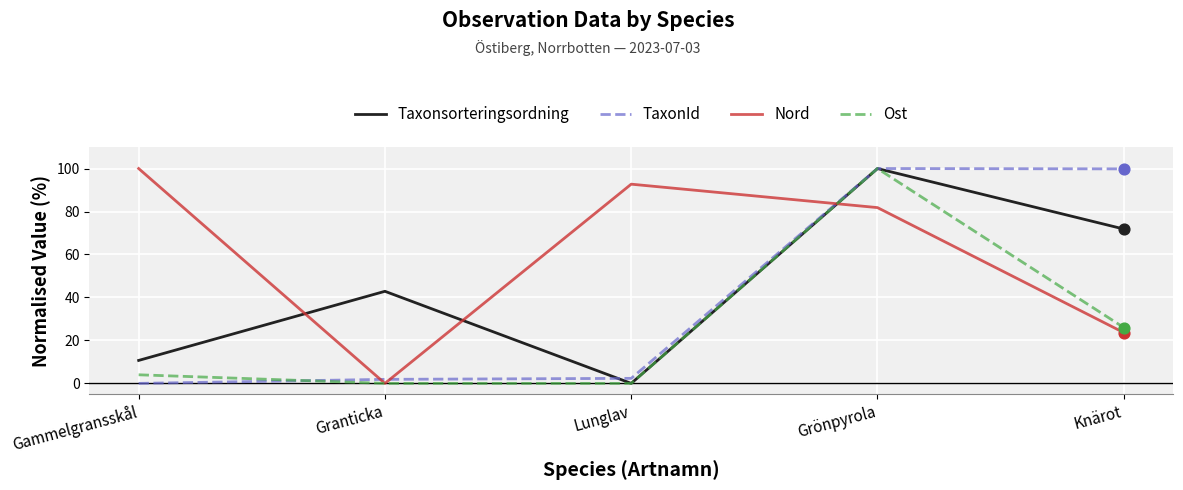

Is the value of Taxonsorteringsordning at Gammelgransskål greater than the value of TaxonId at Lunglav?

Yes